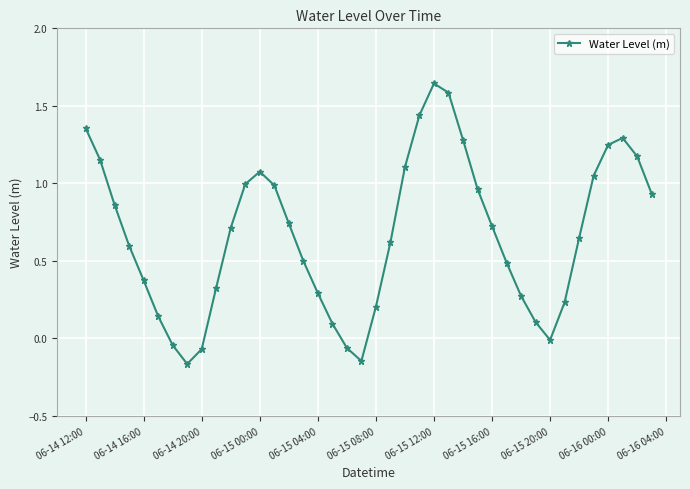

What is the sum of all values?

26.7